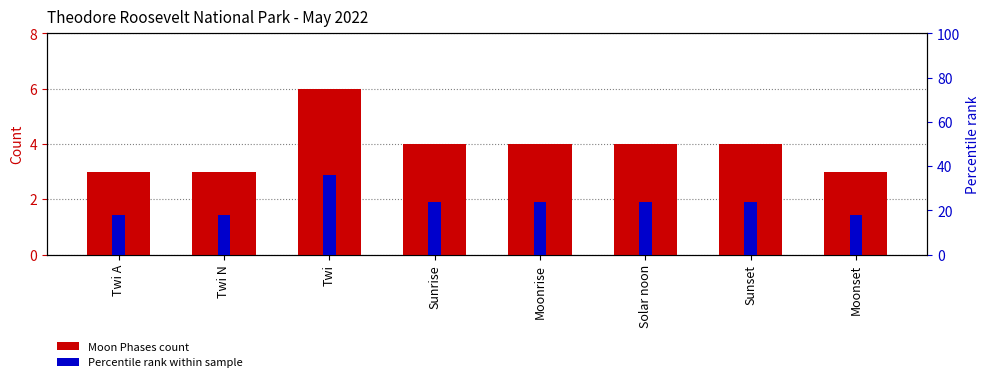

What is the minimum value shown in the chart?

3